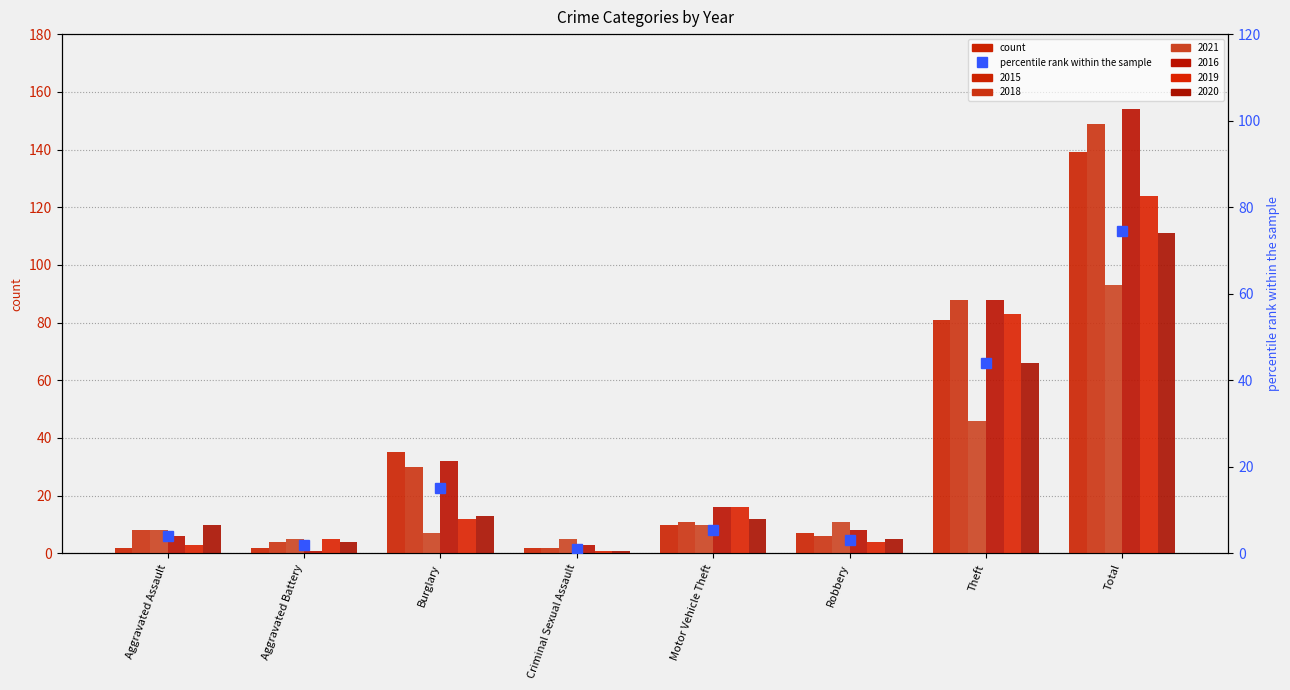

Does the chart contain stacked bars?

No